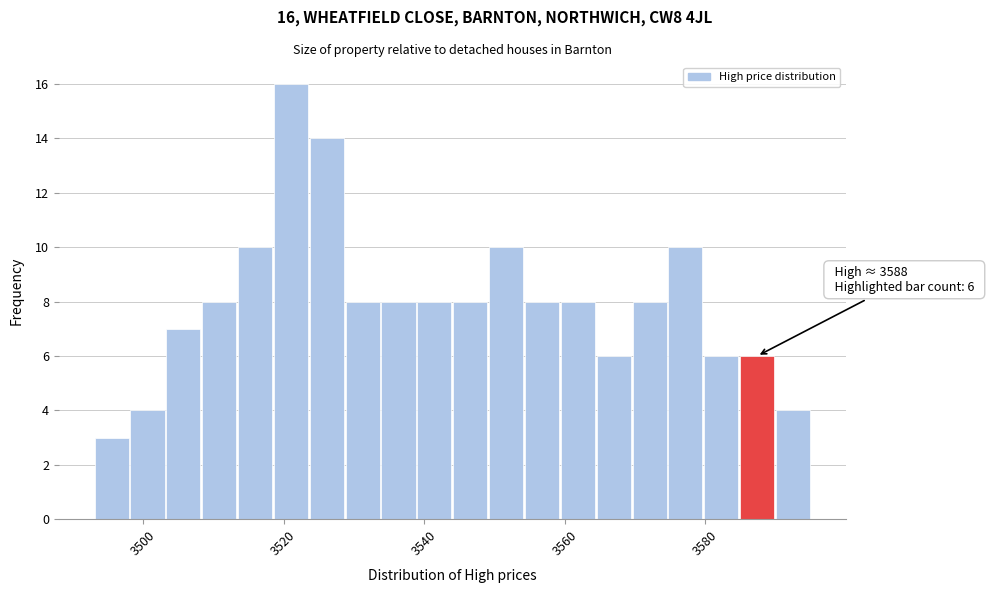

Around what value on the x-axis is the tallest bar? Give the approximate position of its centre, as read against the axis.

3522